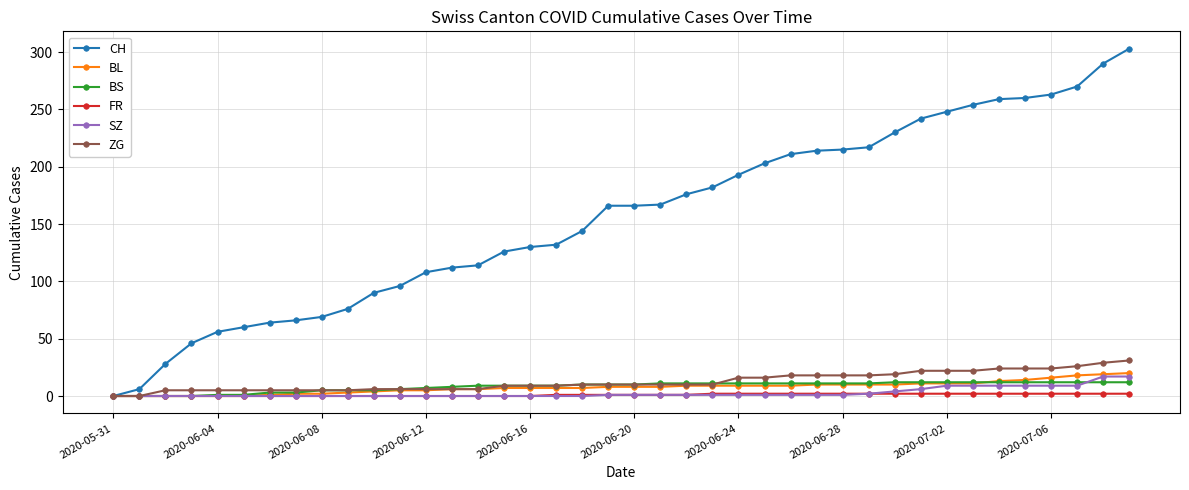

What is the value of the BS point at the 38th from the left?

12